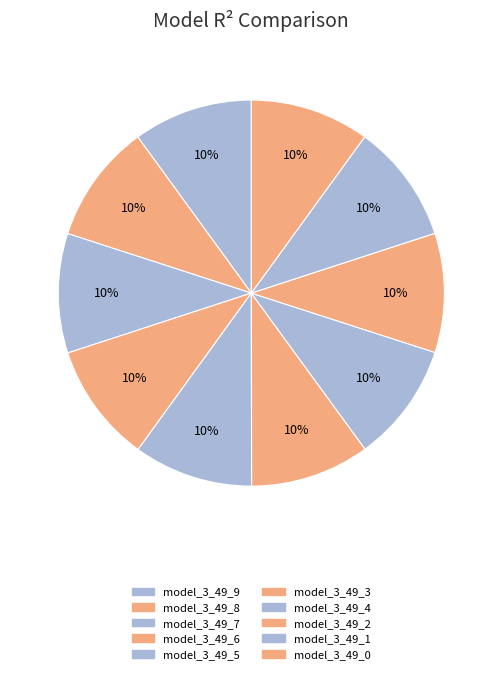

Which category has the smallest portion of the pie?

model_3_49_2